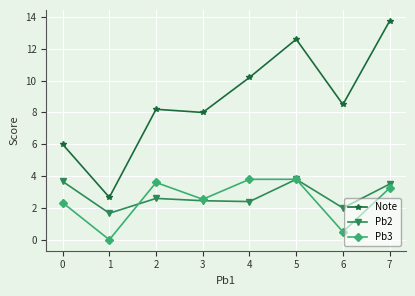

What is the difference between the Pb3 values at 1 and 2?

3.6